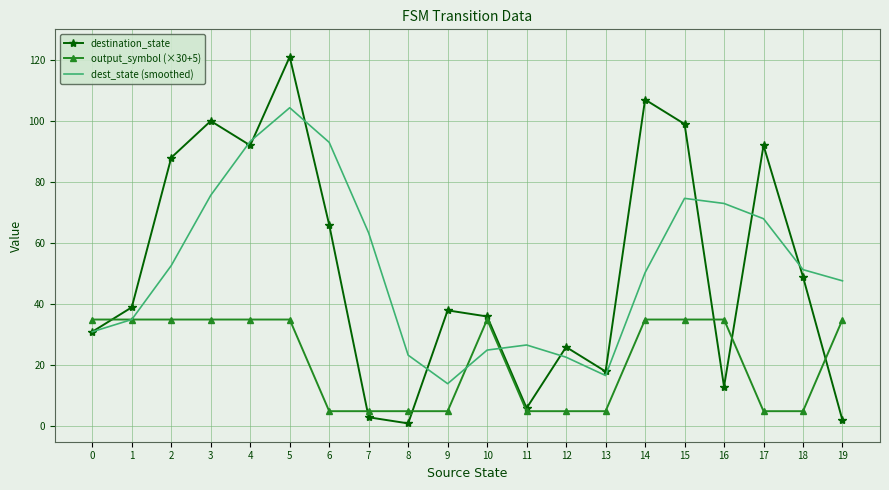

What is the minimum value for output_symbol (×30+5)?

5.0